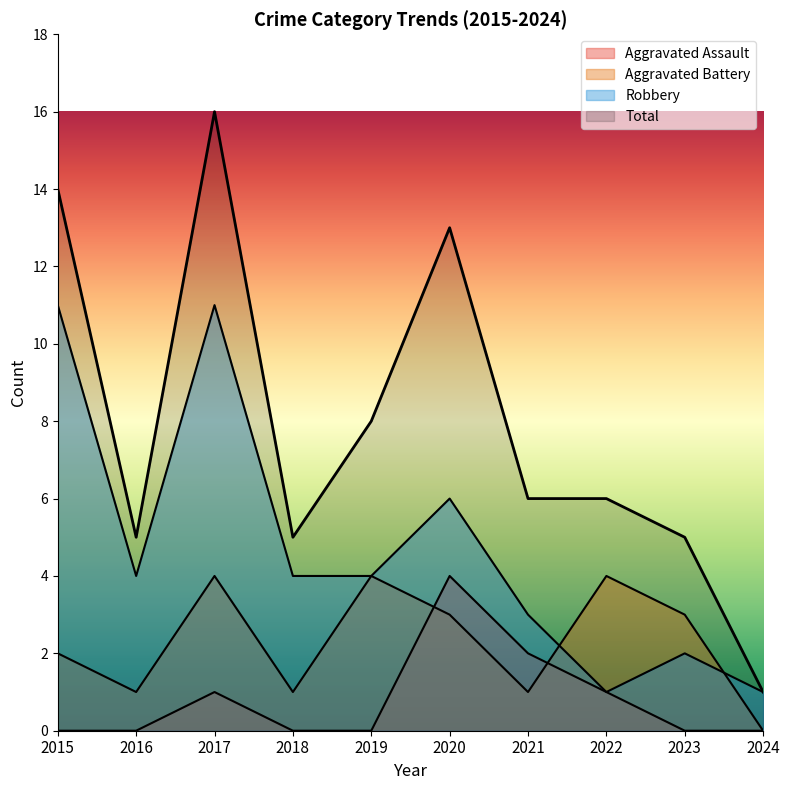

Reading left to right, list all the values displayed in this chart.

Aggravated Assault: 2015=0	2016=0	2017=1	2018=0	2019=0	2020=4	2021=2	2022=1	2023=0	2024=0
Aggravated Battery: 2015=2	2016=1	2017=4	2018=1	2019=4	2020=3	2021=1	2022=4	2023=3	2024=0
Robbery: 2015=11	2016=4	2017=11	2018=4	2019=4	2020=6	2021=3	2022=1	2023=2	2024=1
Total: 2015=14	2016=5	2017=16	2018=5	2019=8	2020=13	2021=6	2022=6	2023=5	2024=1